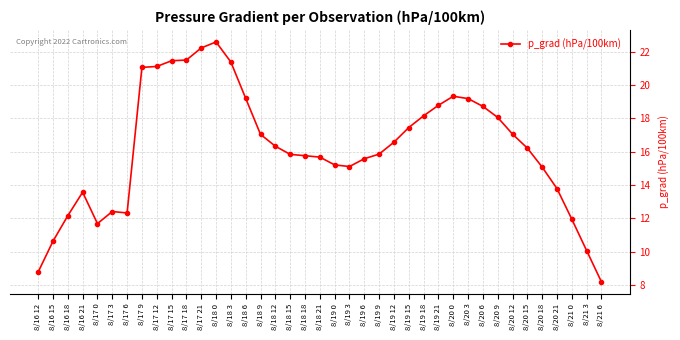

The value at 8/20 18 is 6.5. True or false?

False